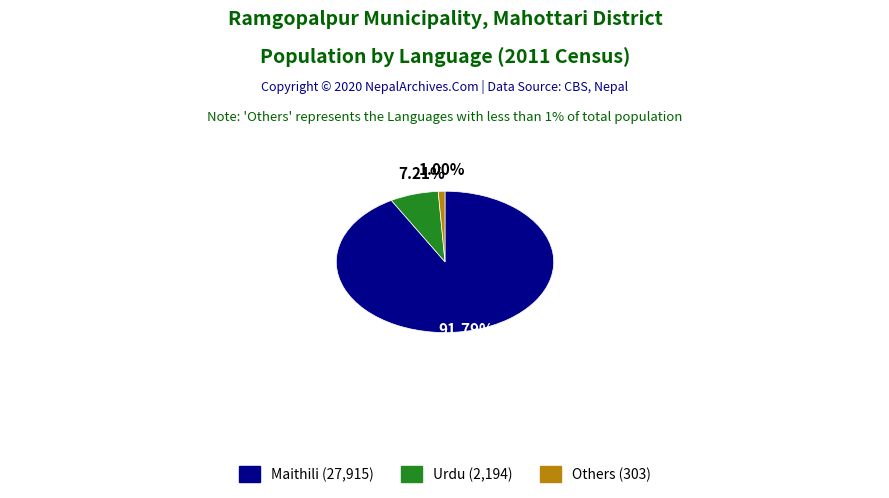

Does any single category account for the majority?

Yes